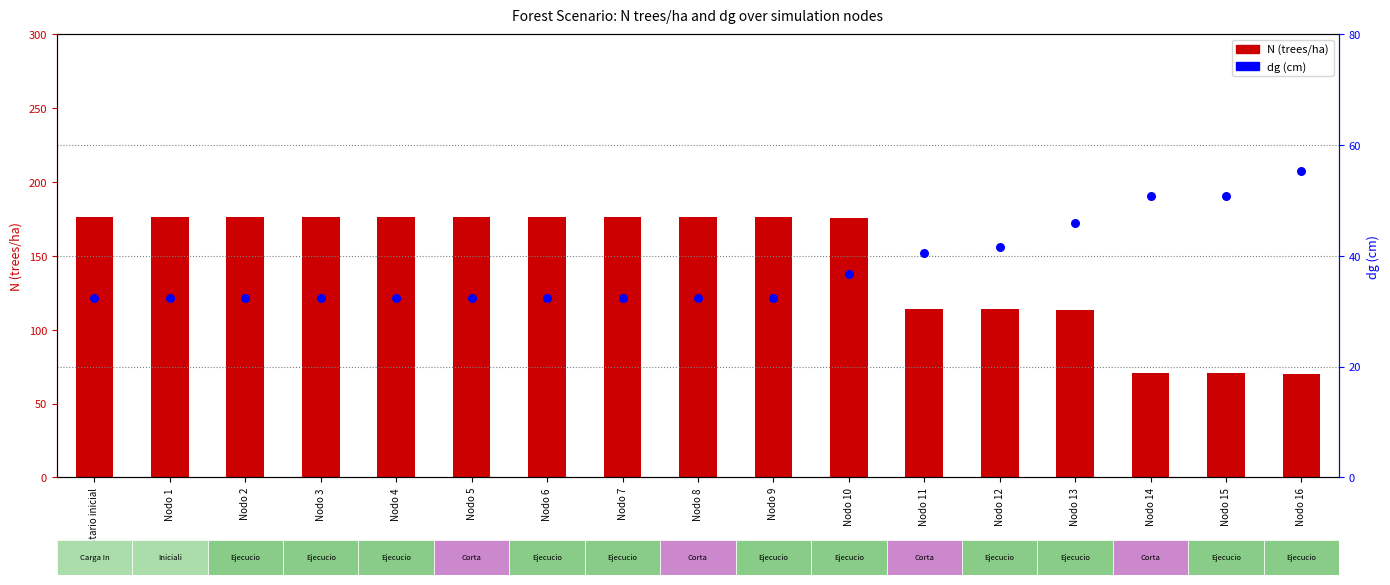

At how many categories does at least one series exceed 134?

11